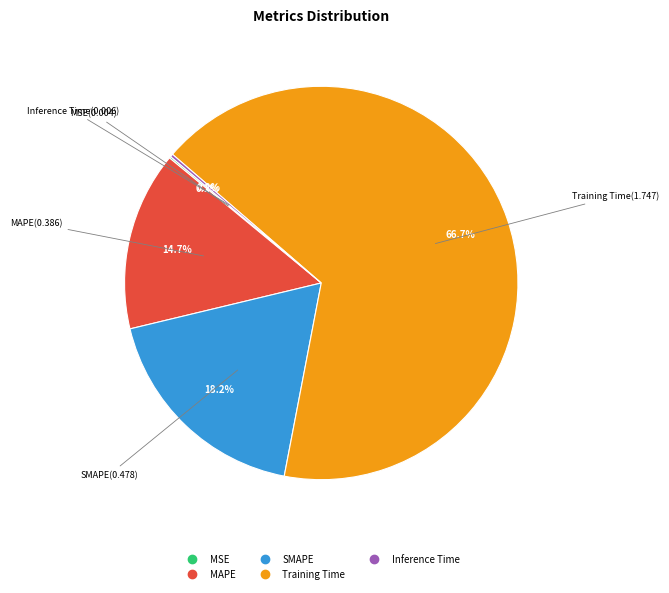

True or false: SMAPE accounts for 30% of the total.

False